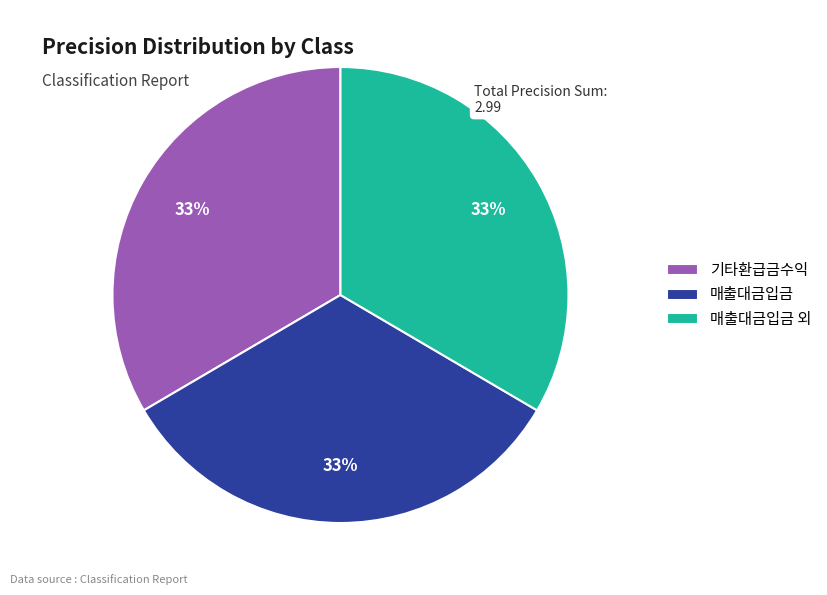

Does any single category account for the majority?

No